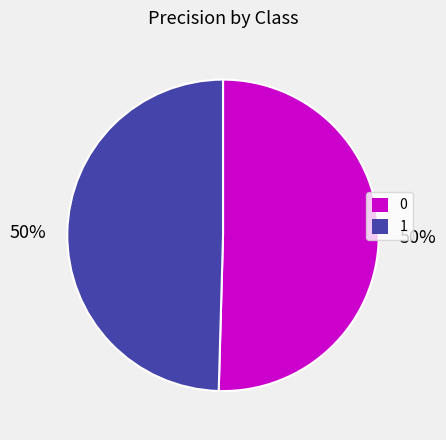

True or false: 1 accounts for 43% of the total.

False